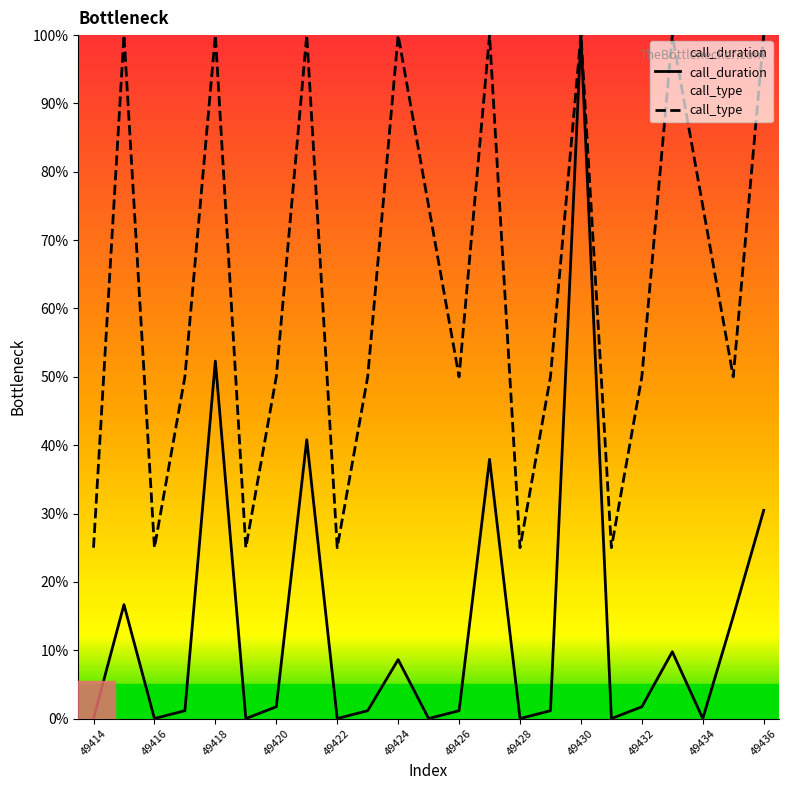

How many distinct data groups are displayed?

2